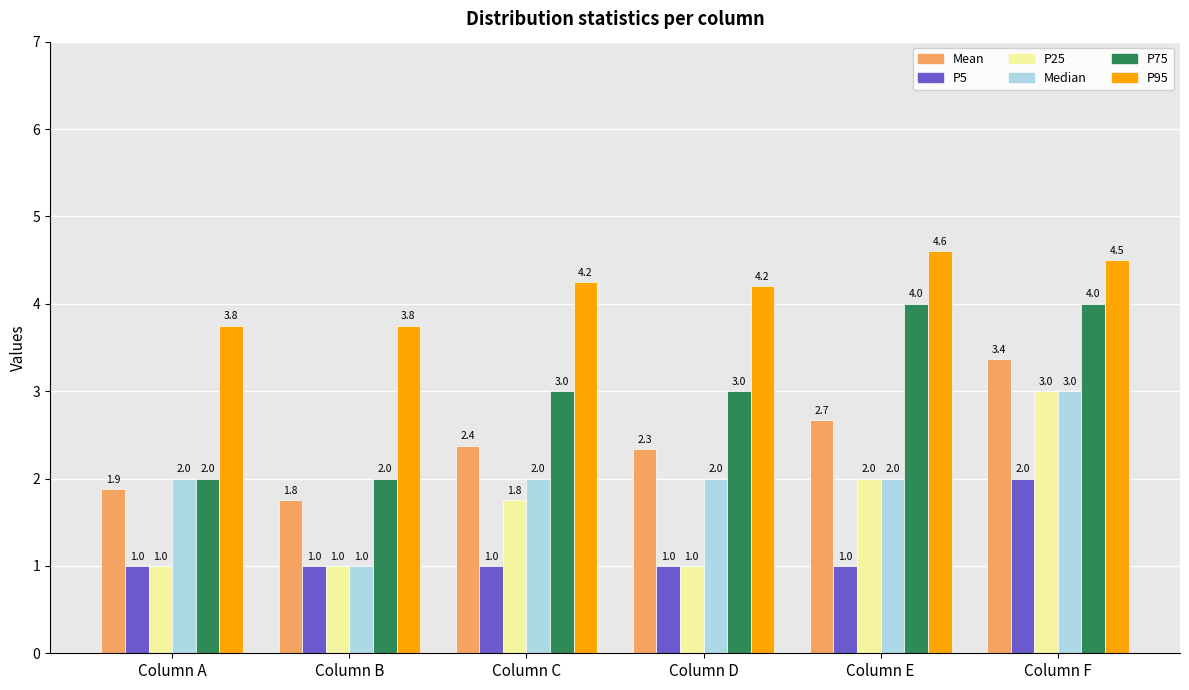

Is the value of Mean at Column D greater than the value of P5 at Column D?

Yes